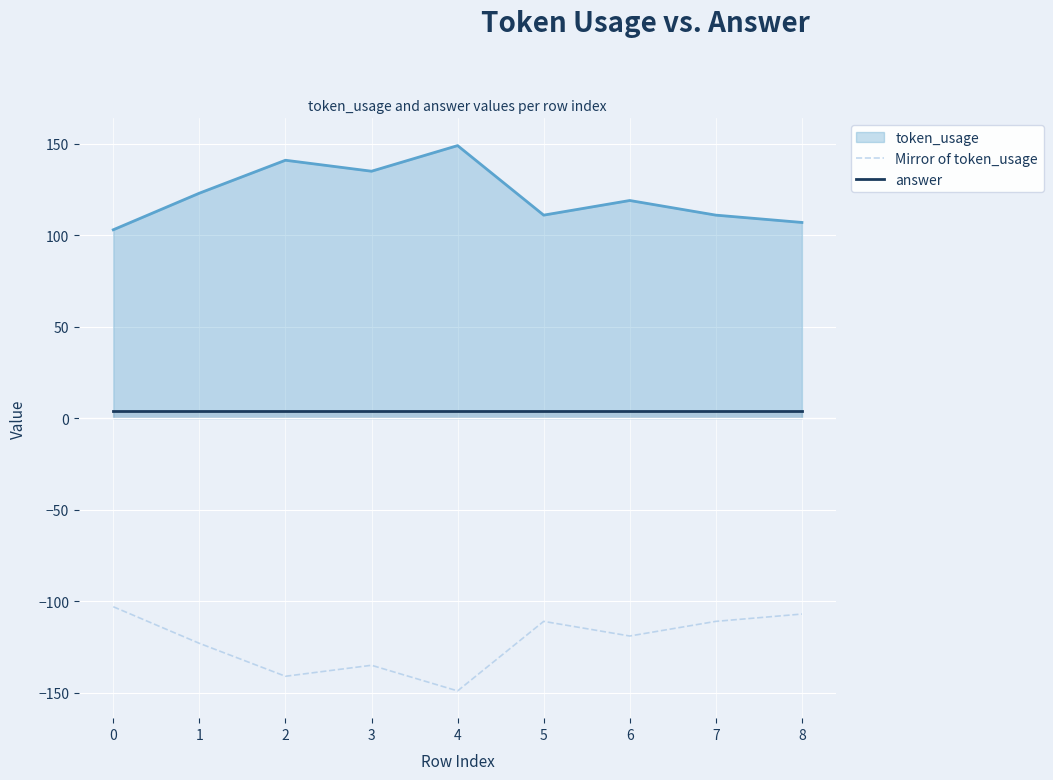

What is the greatest value displayed?

149